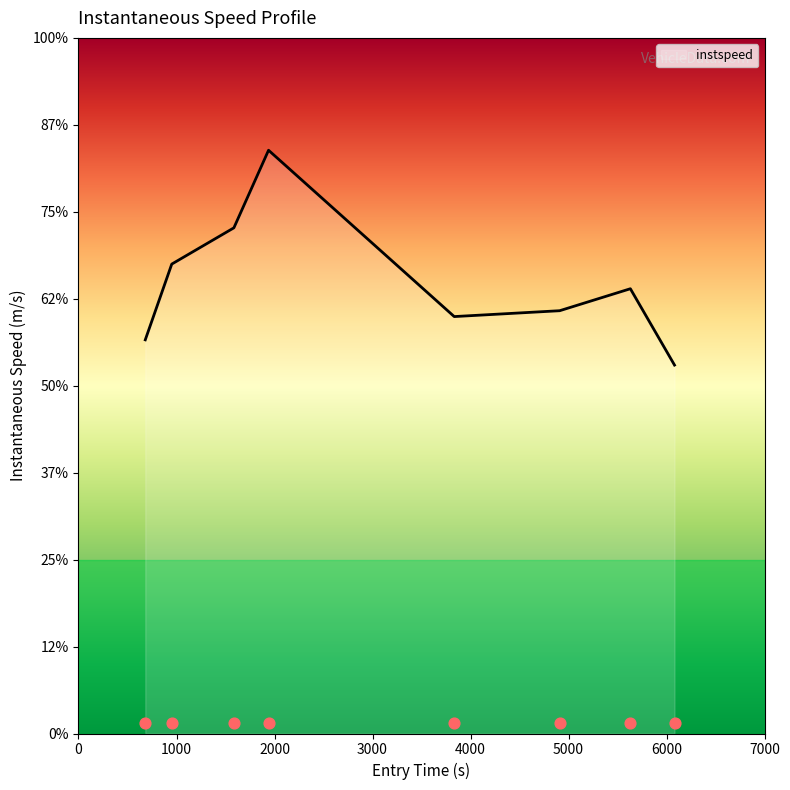

Which has a higher value, 1823 or 1850?

1850